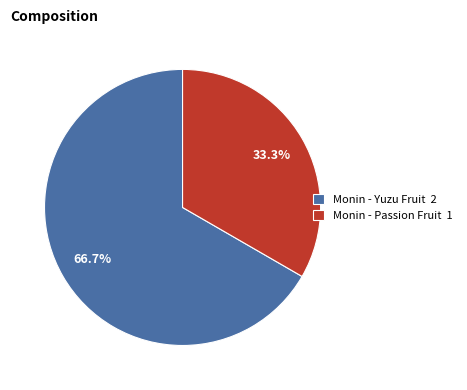

How many segments does this pie chart have?

2